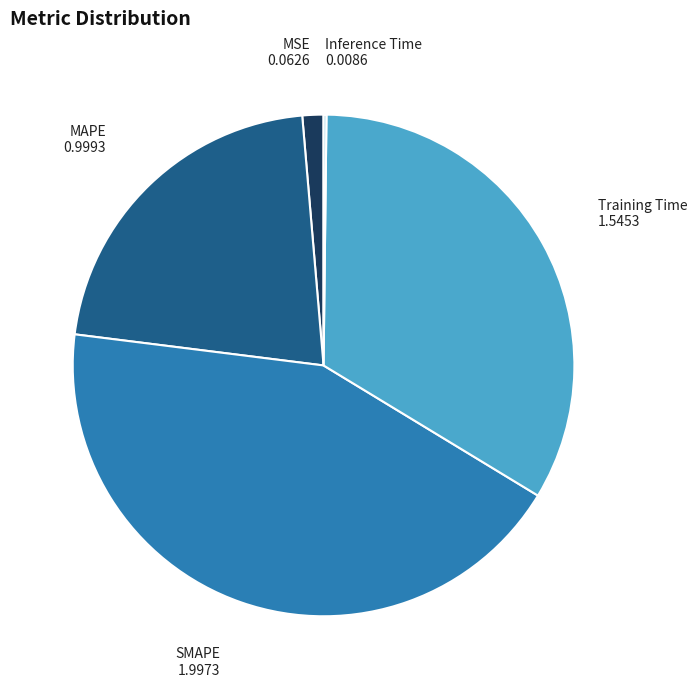

Is there any slice that represents more than half of the pie?

No